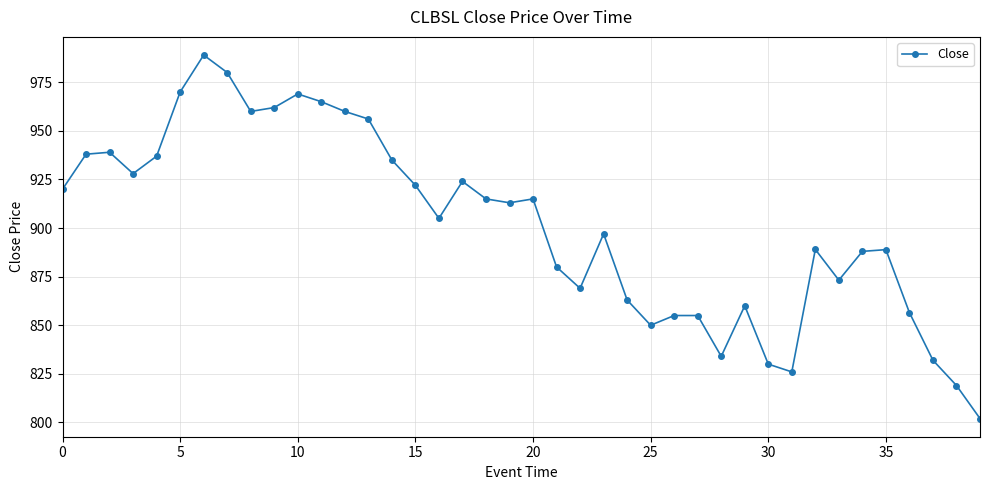

What is the minimum value shown in the chart?

802.0